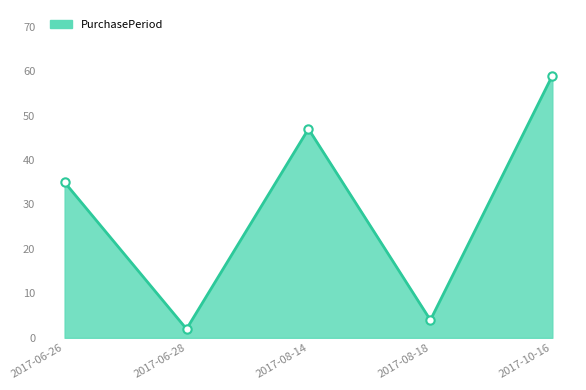

What is the sum of the values at 2017-10-16 and 2017-08-18?

63